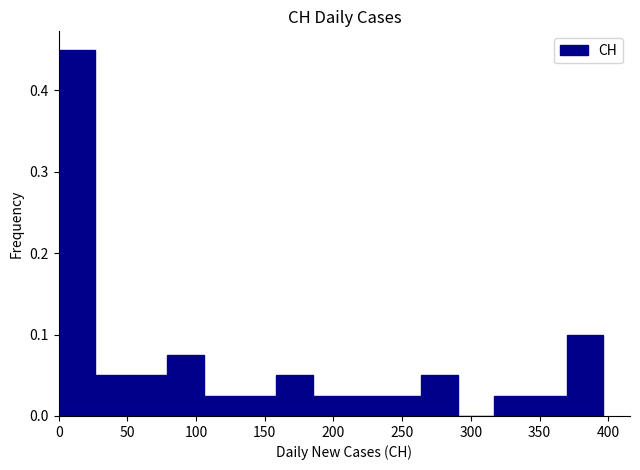

Reading left to right, list every bar in this chart as the range it spans on the x-axis followed by its height. Neither the bar edges nor the heights are printed on the chart, so give them approximately, as read against the axes.

0 to 25: 0.45
25 to 55: 0.05
55 to 80: 0.05
80 to 105: 0.08
105 to 130: 0.03
130 to 160: 0.03
160 to 185: 0.05
185 to 210: 0.03
210 to 240: 0.03
240 to 265: 0.03
265 to 290: 0.05
290 to 315: 0
315 to 345: 0.03
345 to 370: 0.03
370 to 395: 0.10